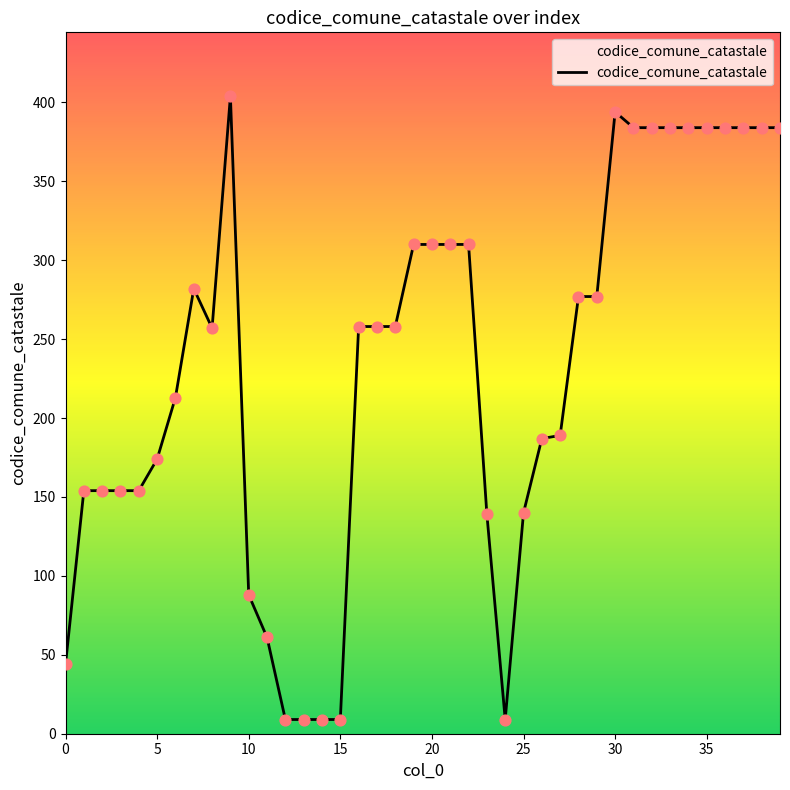

What is the difference between the maximum and minimum values?

395